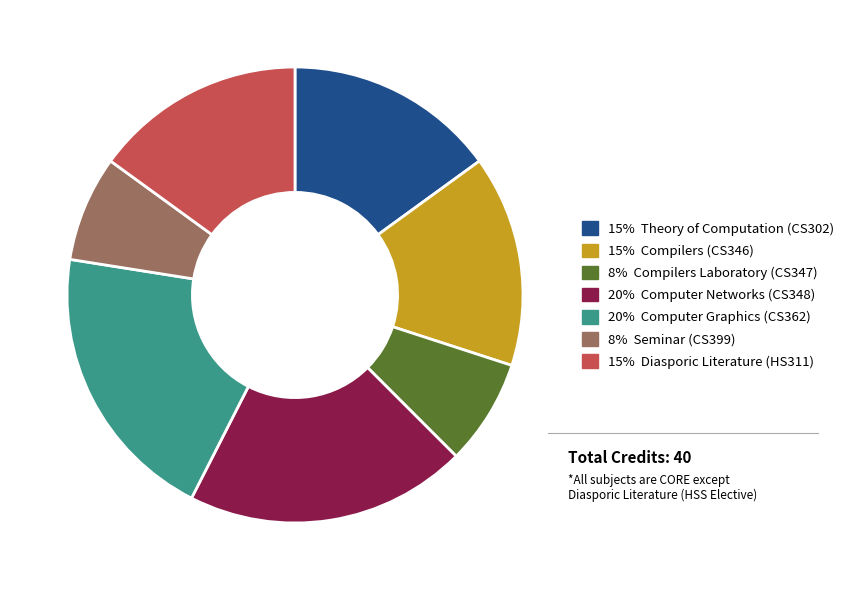

Does any single category account for the majority?

No